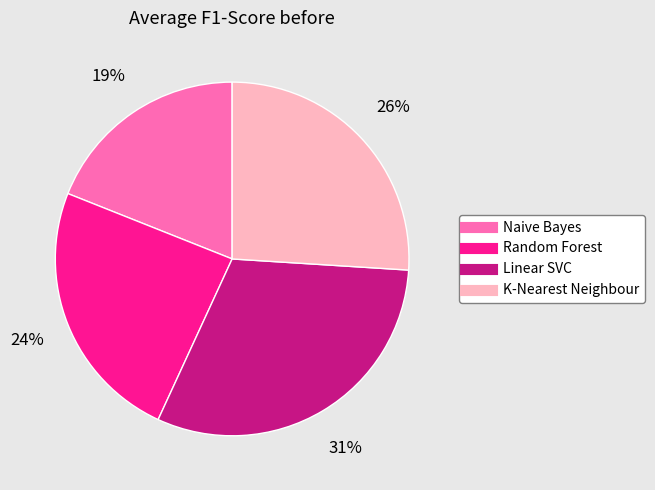

To the nearest percent, what is the combined percentage of Naive Bayes and K-Nearest Neighbour?

45%